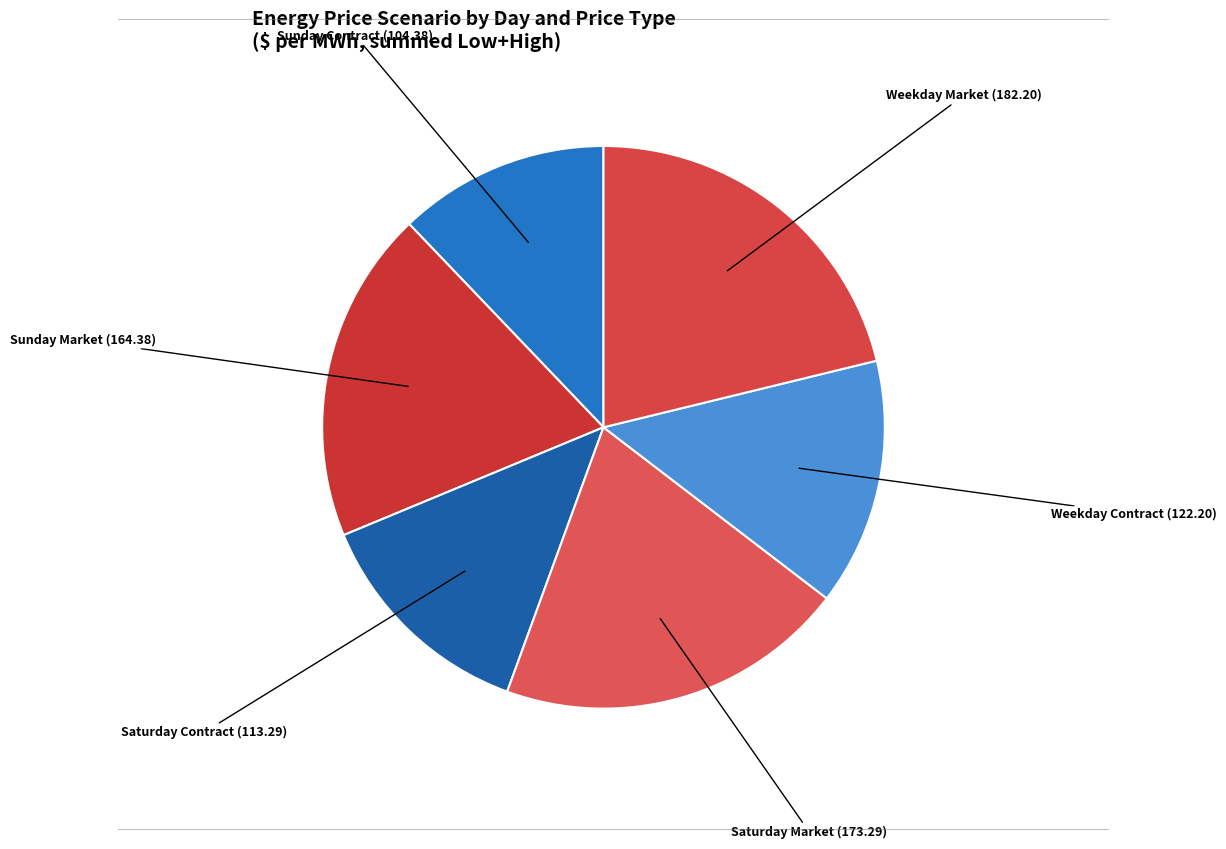

Do Sunday Market and Saturday Market together represent more than half of the pie?

No